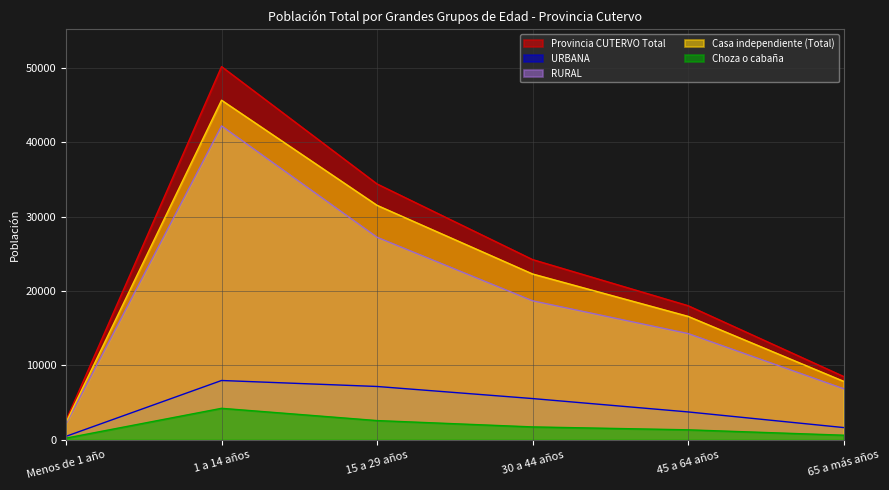

Is it true that Choza o cabaña equals 2581 at 15 a 29 años?

True